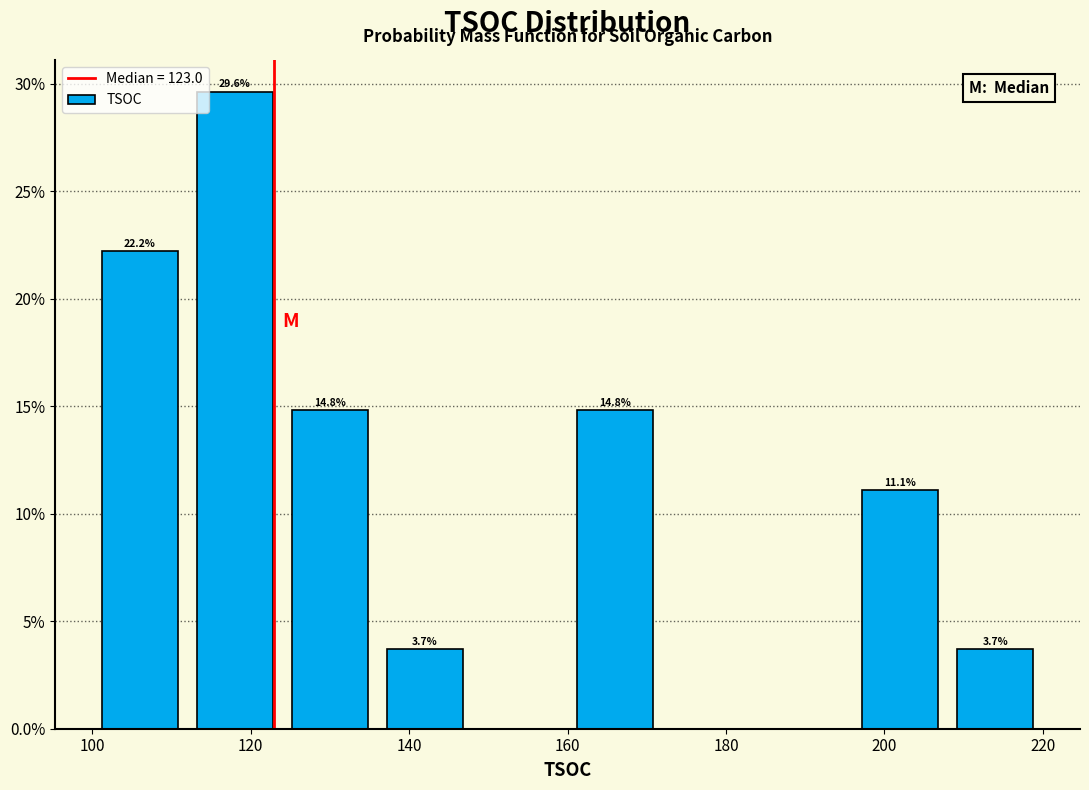

Over which range of the x-axis is the bar tallest?

112 to 124